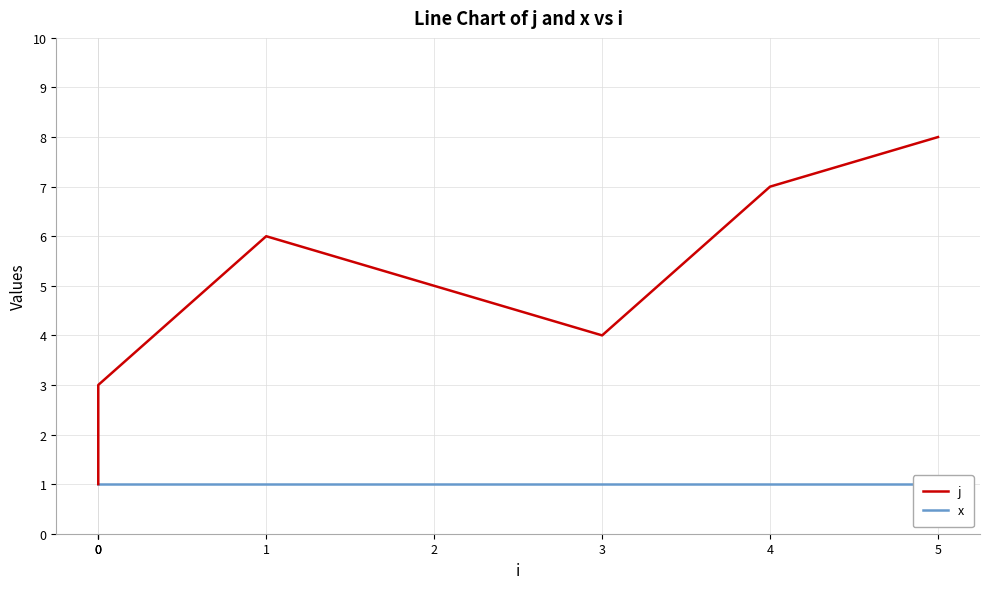

Reading right to left, what are all the values shown in this chart?

j: 5=8	4=7	3=4	2=5	1=6	0=3	0=2	0=1
x: 5=1	4=1	3=1	2=1	1=1	0=1	0=1	0=1